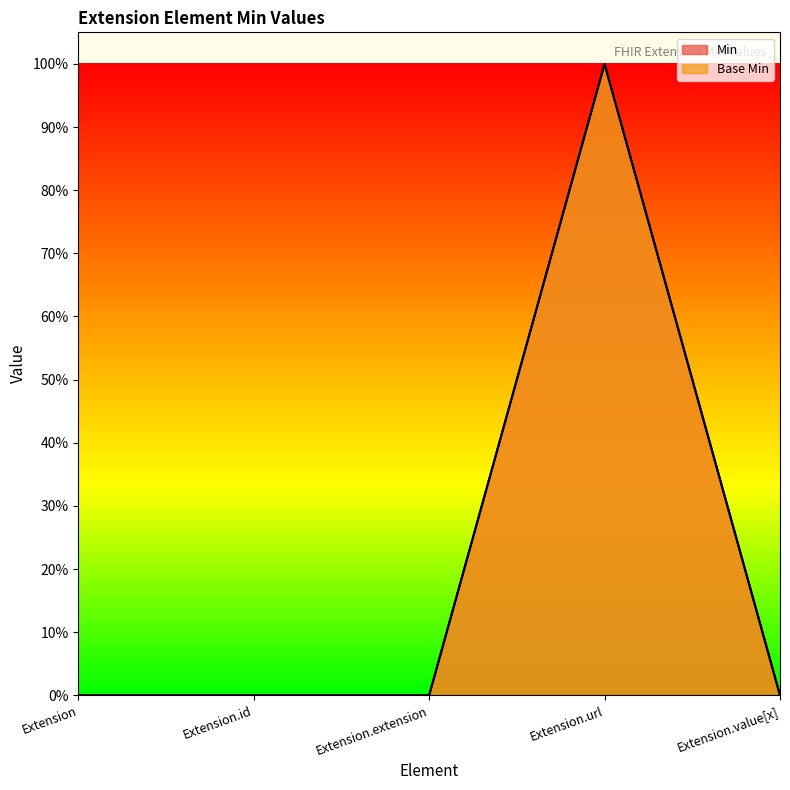

What are all the series names shown in the legend?

Min, Base Min